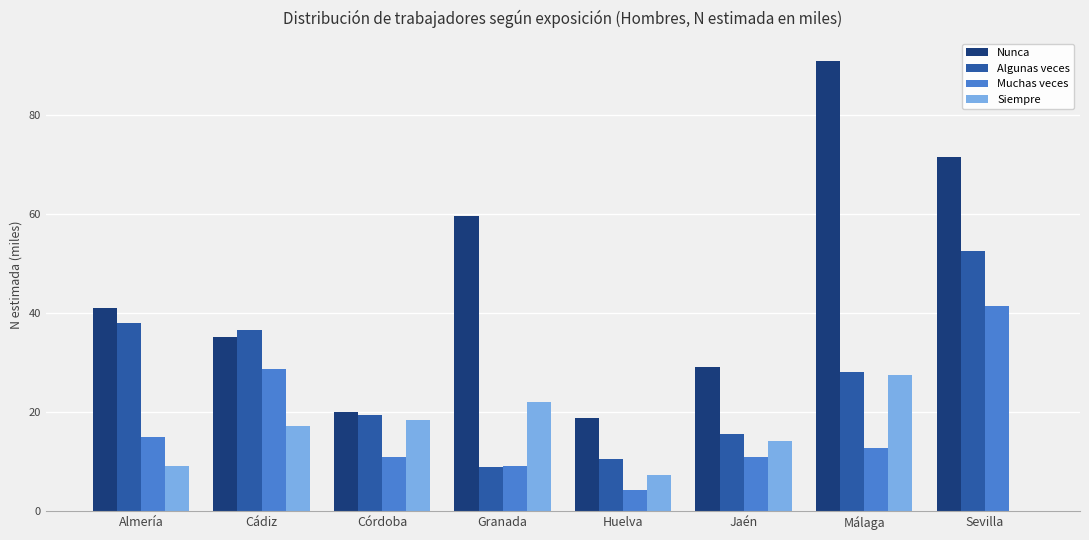

At which category is the sum across all series the highest?

Sevilla